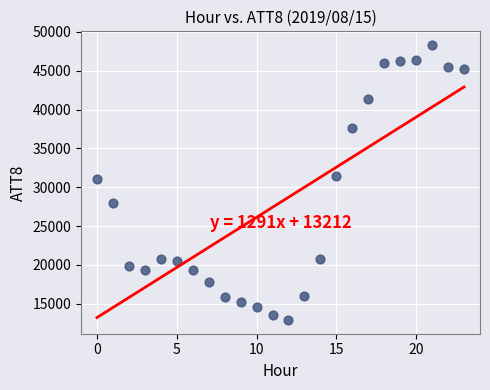

What is the range of Y values (max minus min)?

35400